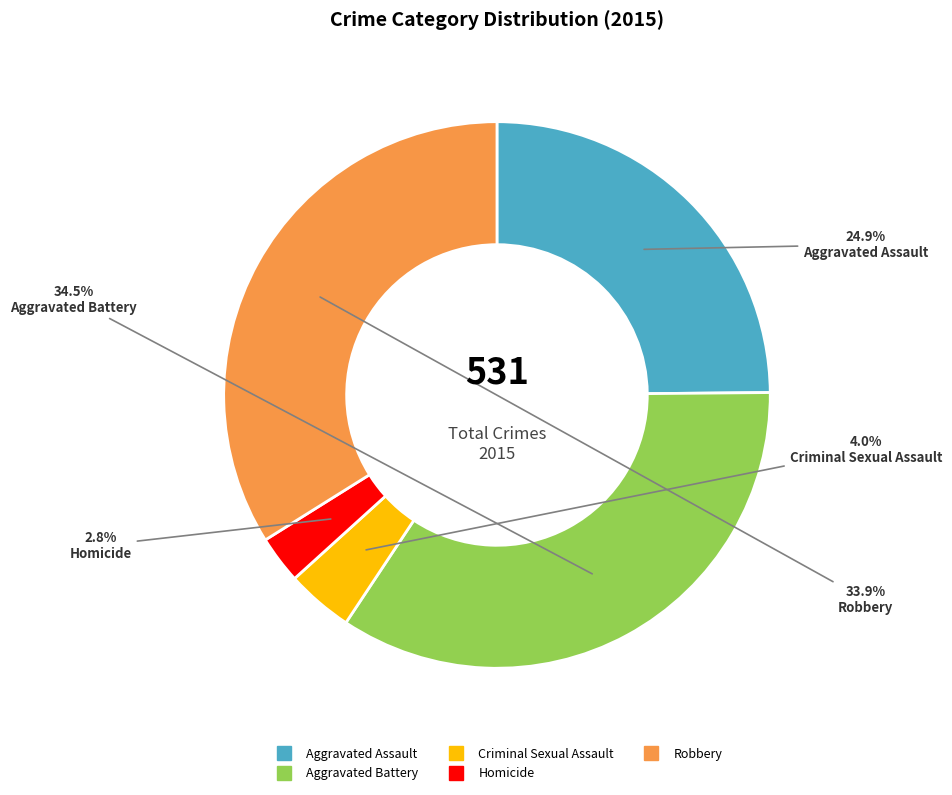

Is it true that Criminal Sexual Assault is 4% of the pie?

True